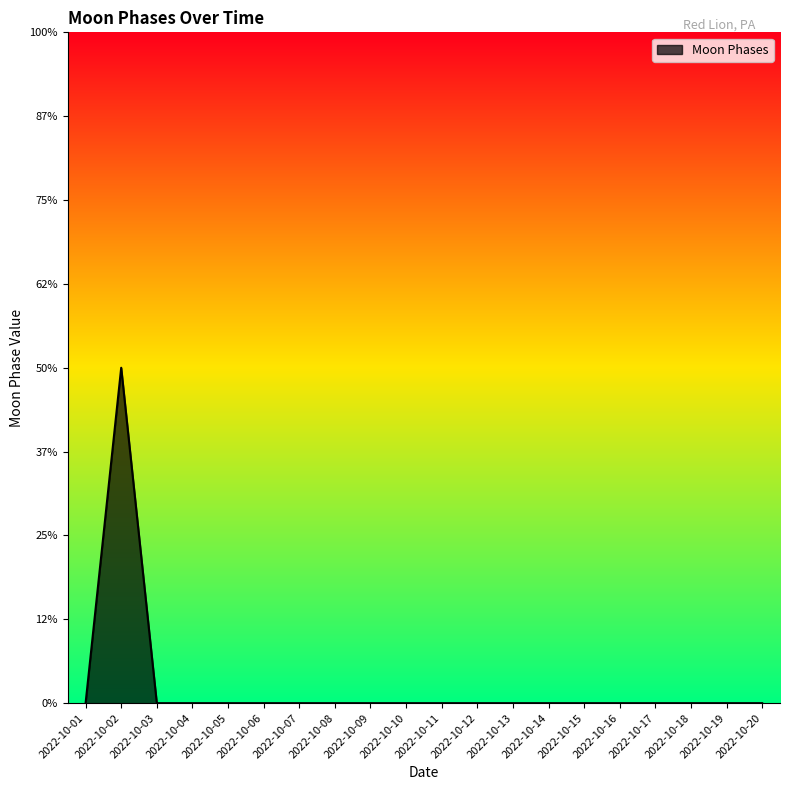

The value at 2022-10-10 is 0. True or false?

True